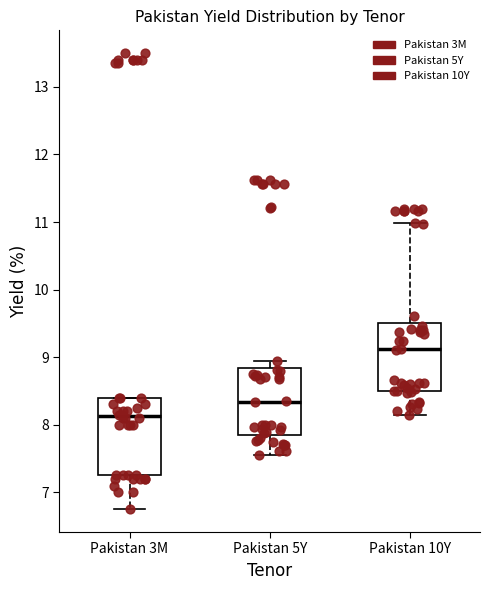

Which box's median line is the lowest?

Pakistan 3M